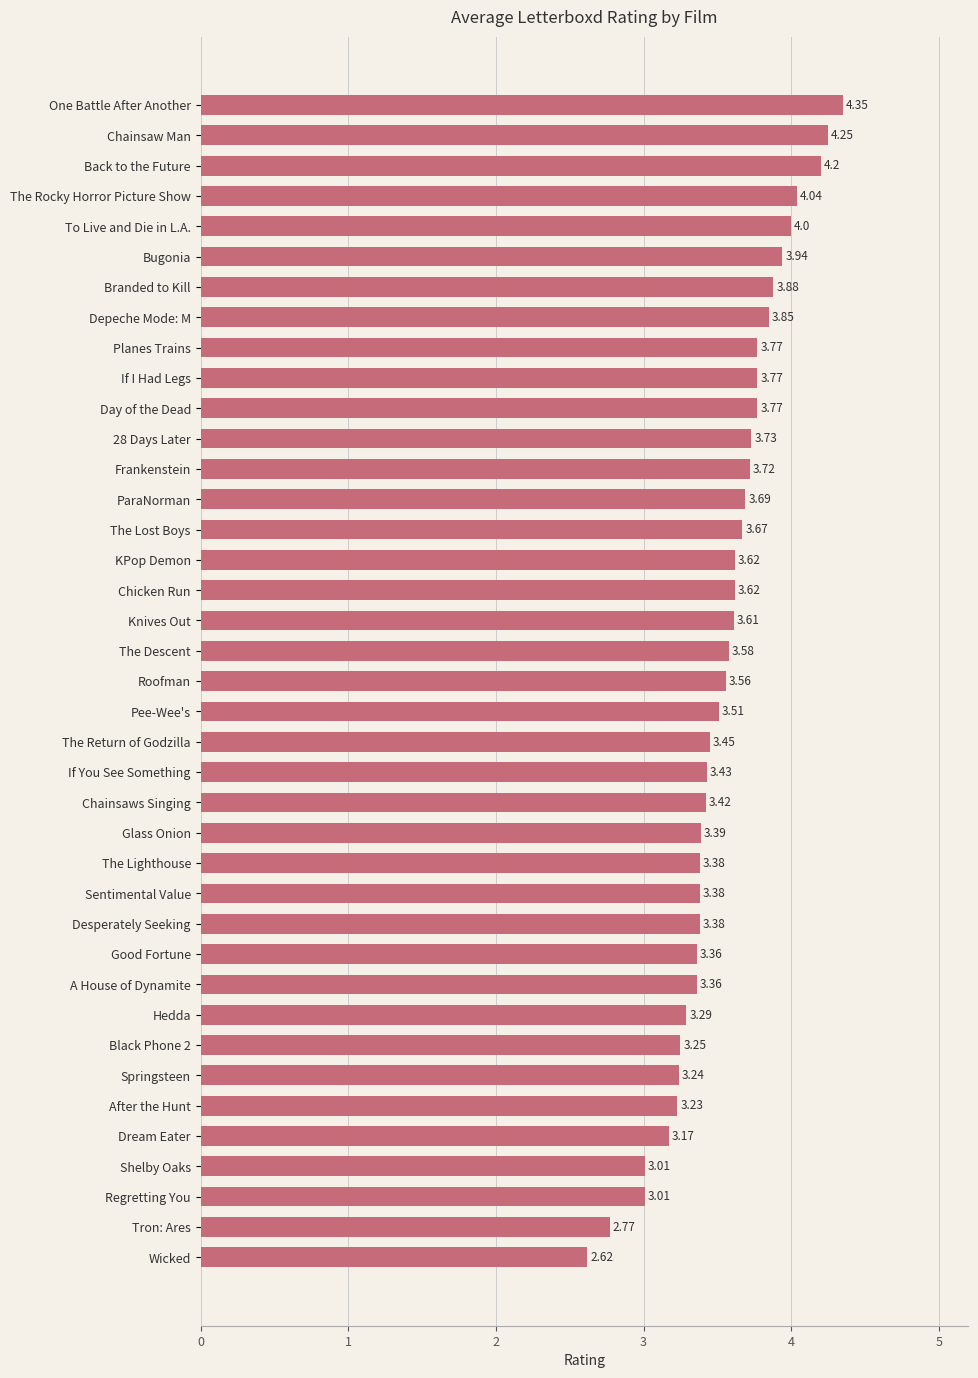

Which category has the highest value across all series?

One Battle After Another